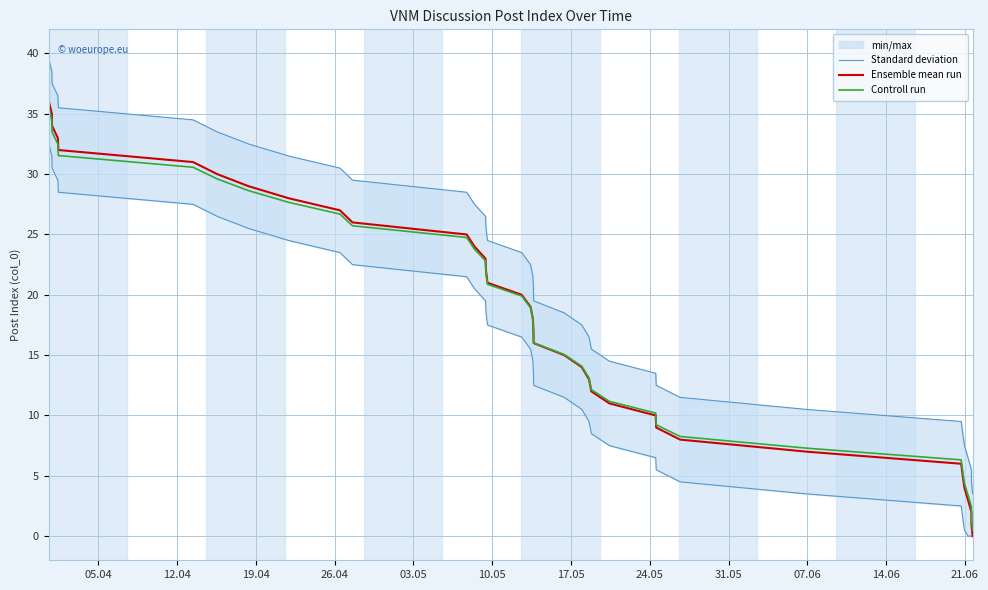

Which series has the widest spread of values?

Standard deviation